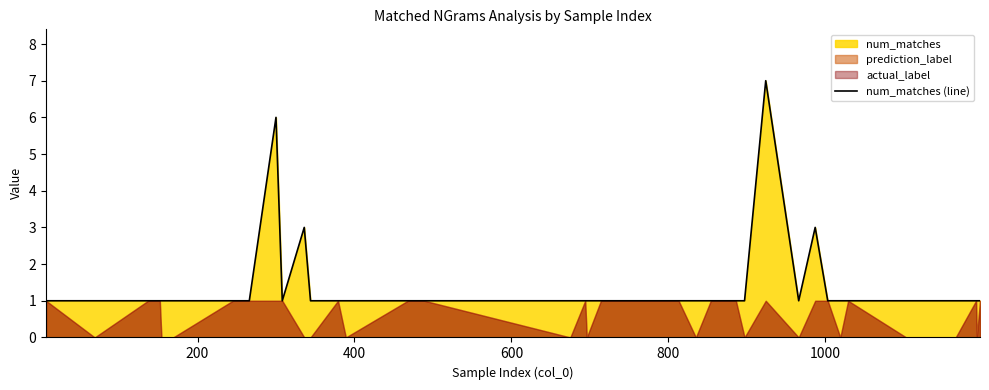

What is the maximum value for num_matches (line)?

7